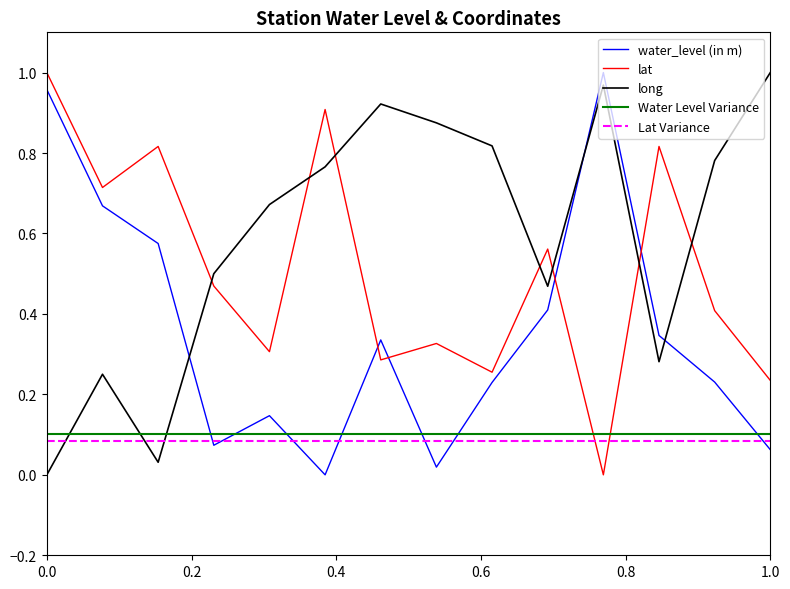

After their last crossing, which series has the higher values: long or water_level (in m)?

long